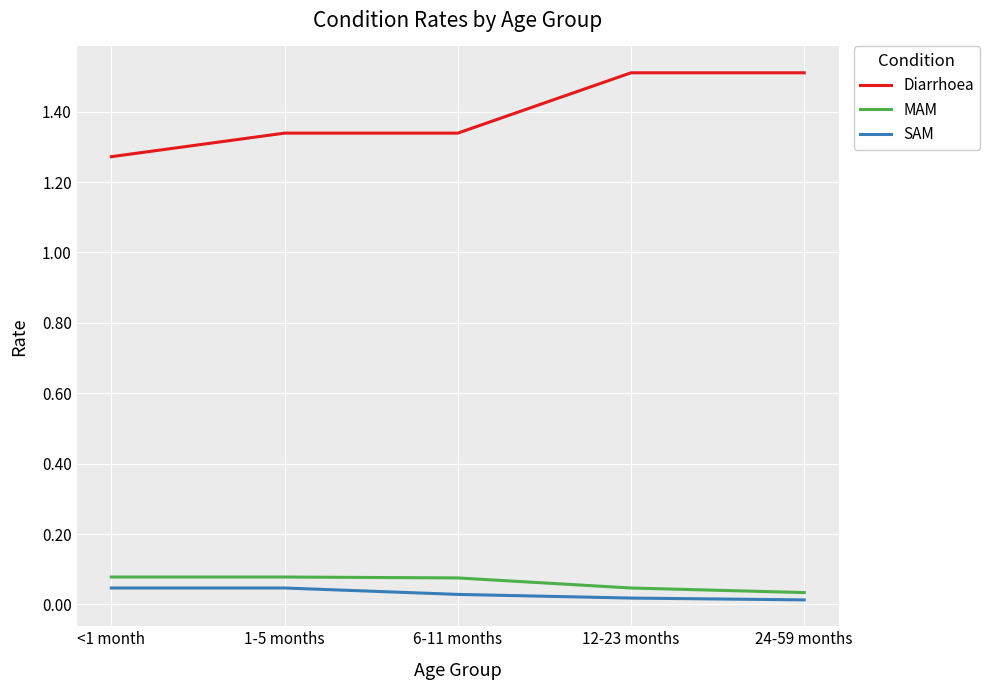

What is the difference between the maximum and second lowest values in the Diarrhoea series?

0.2